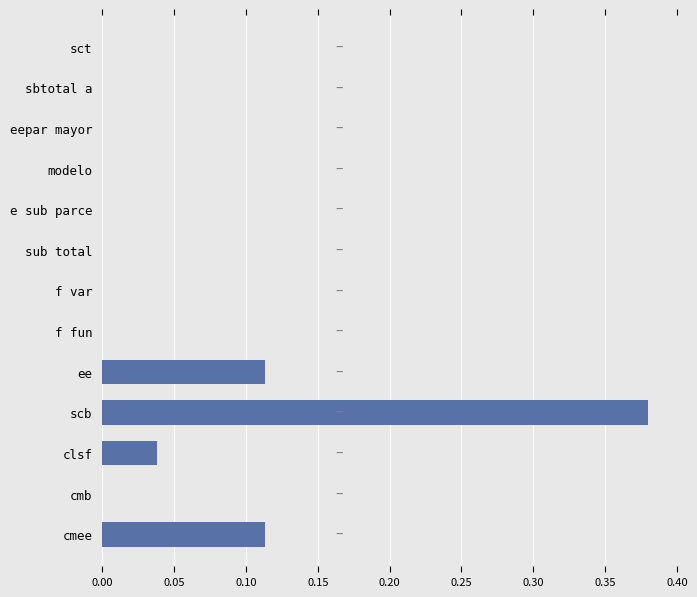

Are the bars horizontal?

Yes